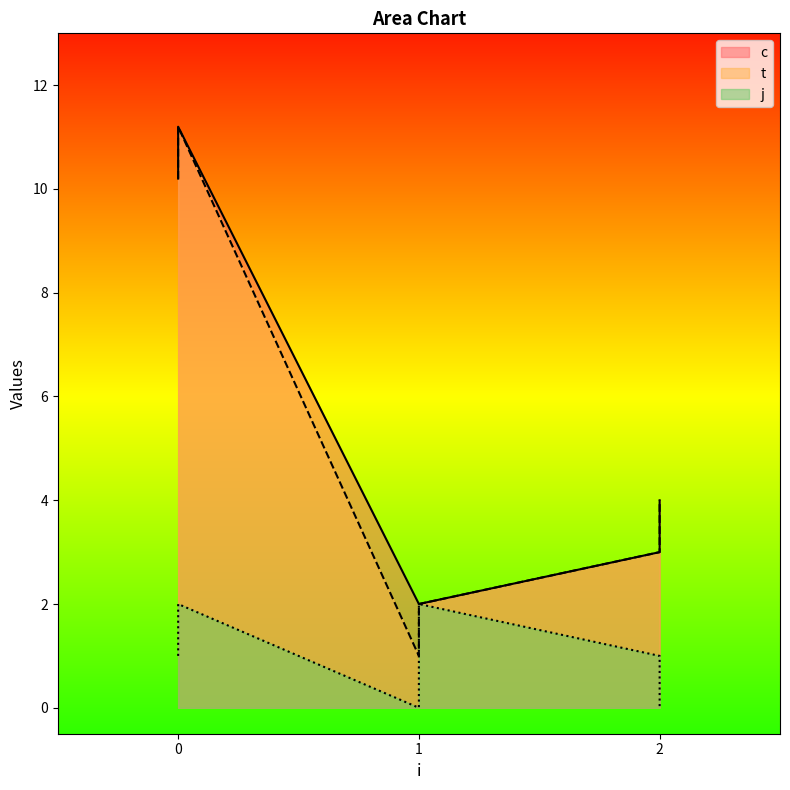

Which has a higher value, 1 or 2?

2